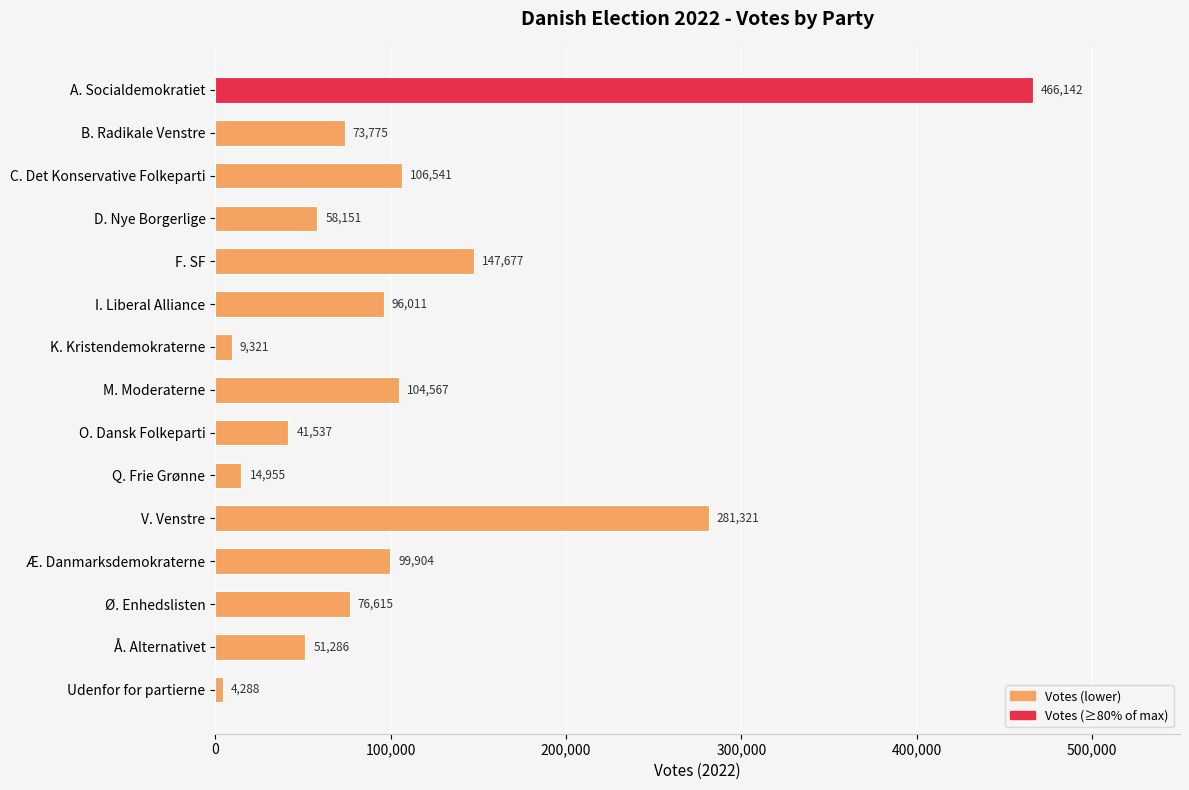

What is the difference between the maximum and minimum values?

461854